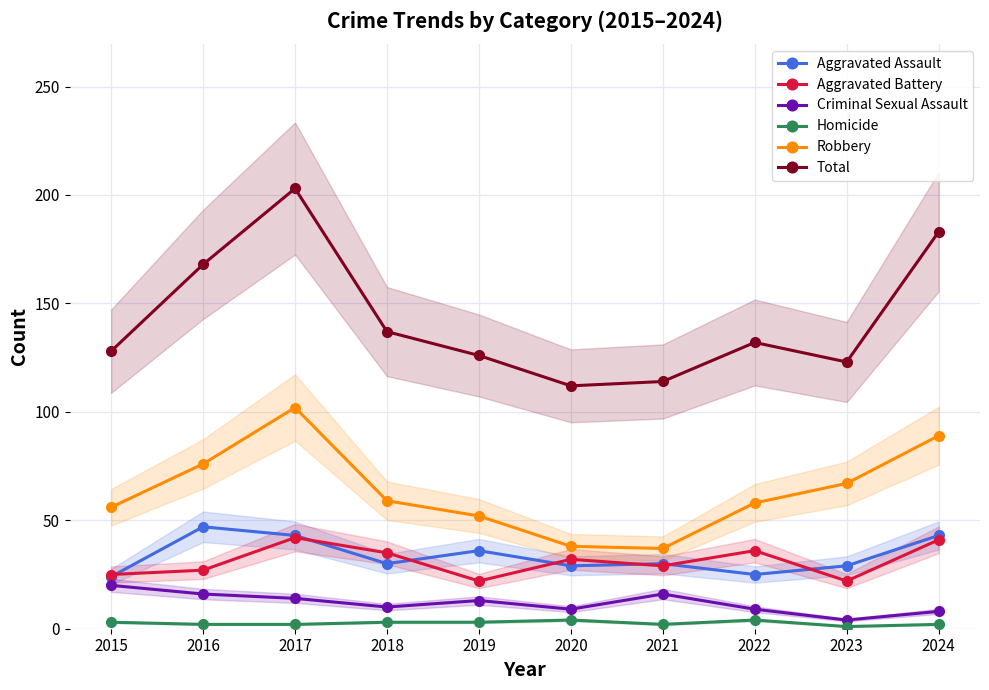

True or false: Aggravated Battery and Total cross at least once.

False